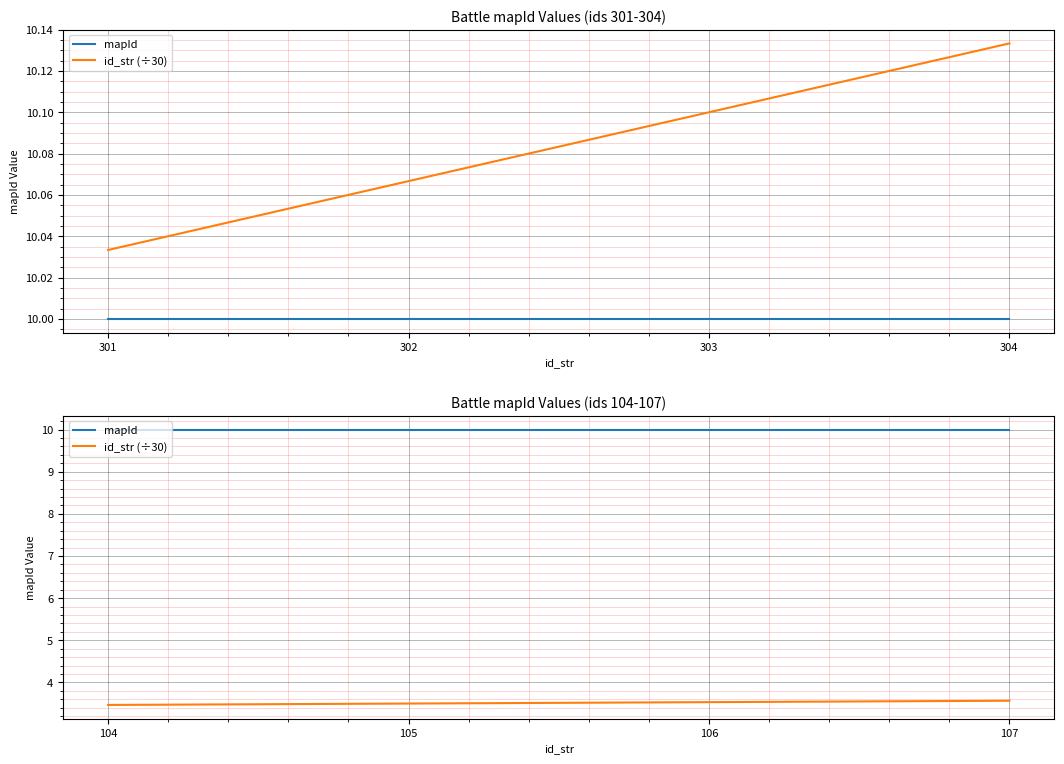

What are all the series names shown in the legend?

mapId, id_str (÷30)